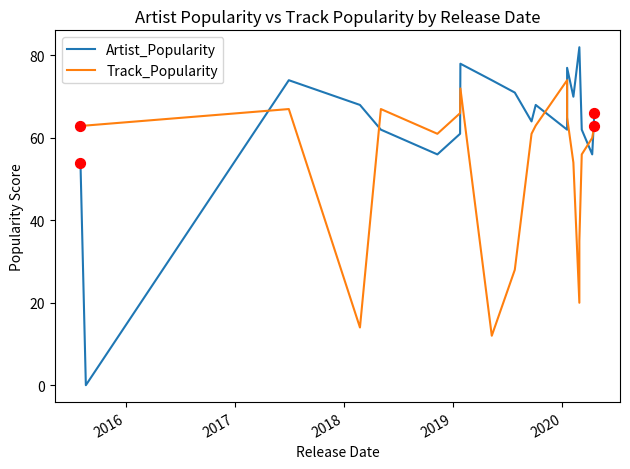

Which series has the largest Y range (max minus min)?

Artist_Popularity